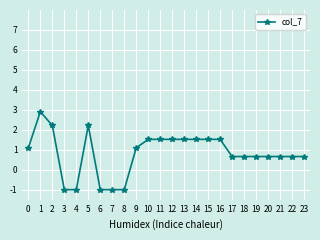

What is the maximum value shown in the chart?

2.9